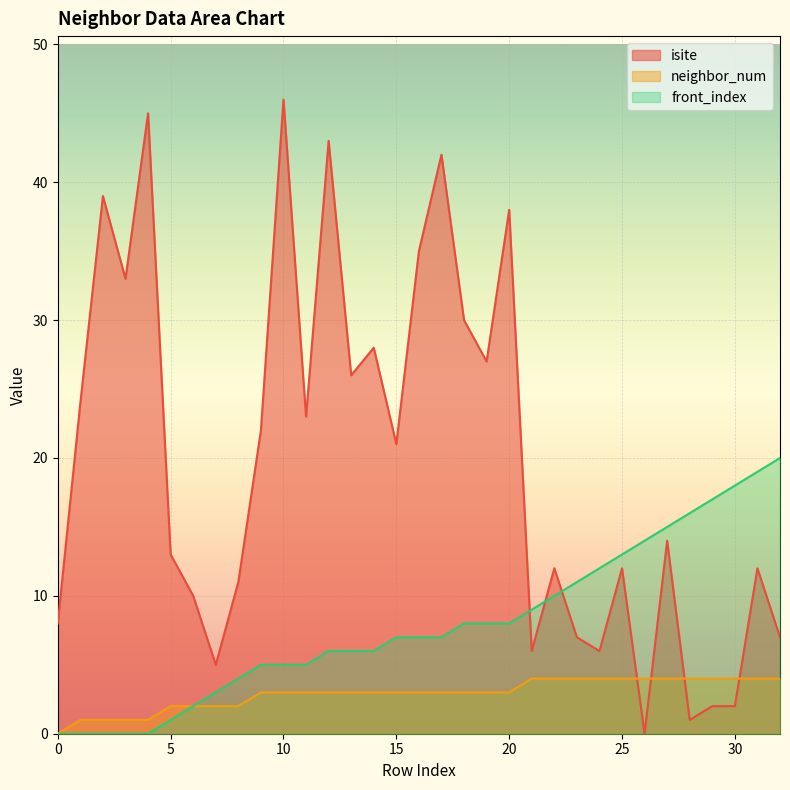

What is the difference between the maximum and minimum values in the neighbor_num series?

4